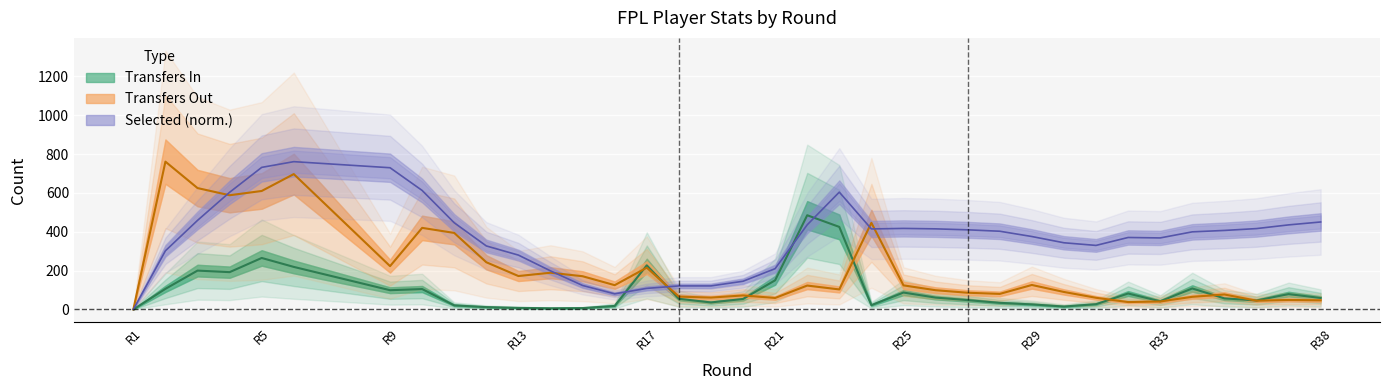

How many distinct data groups are displayed?

3